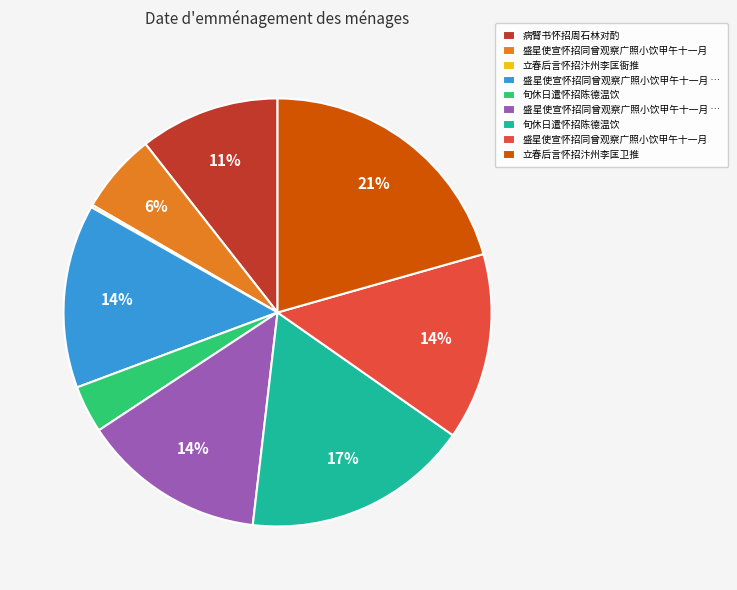

Does any single category account for the majority?

No